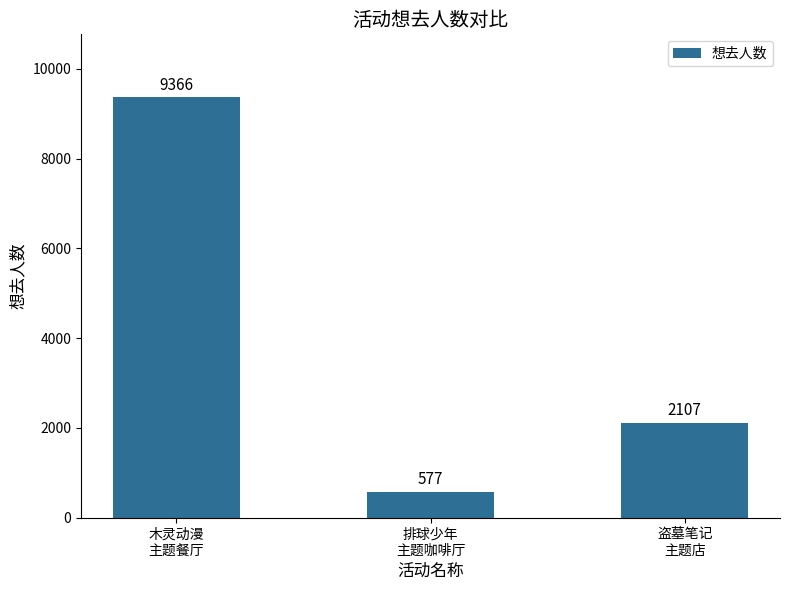

Reading left to right, what are all the values shown in this chart?

9366	577	2107